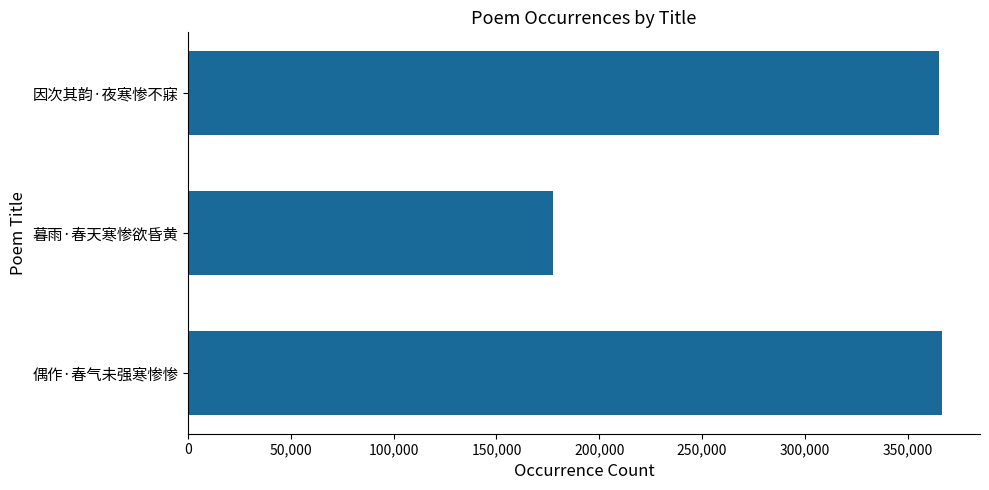

What is the change in value from 偶作·春气未强寒惨惨 to 暮雨·春天寒惨欲昏黄?

-189533